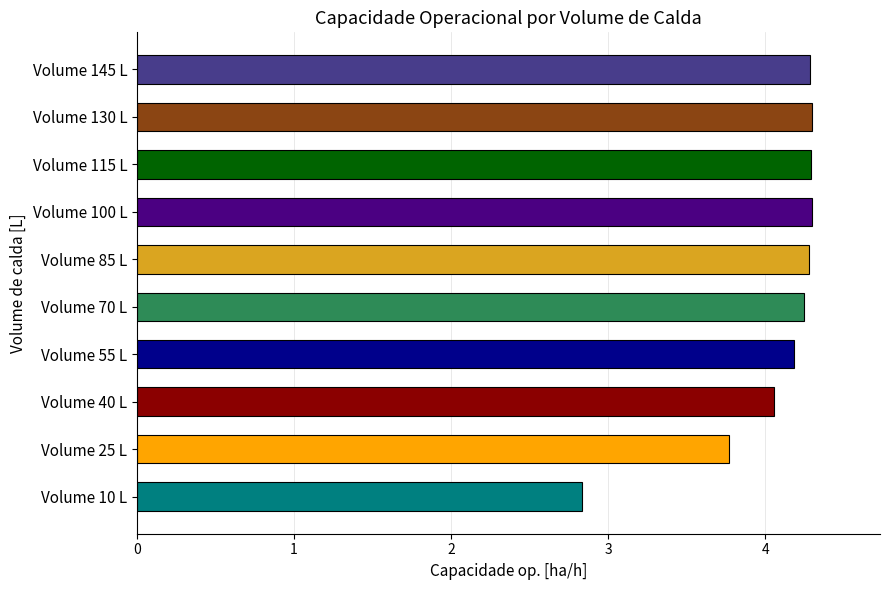

What is the maximum value shown in the chart?

4.3